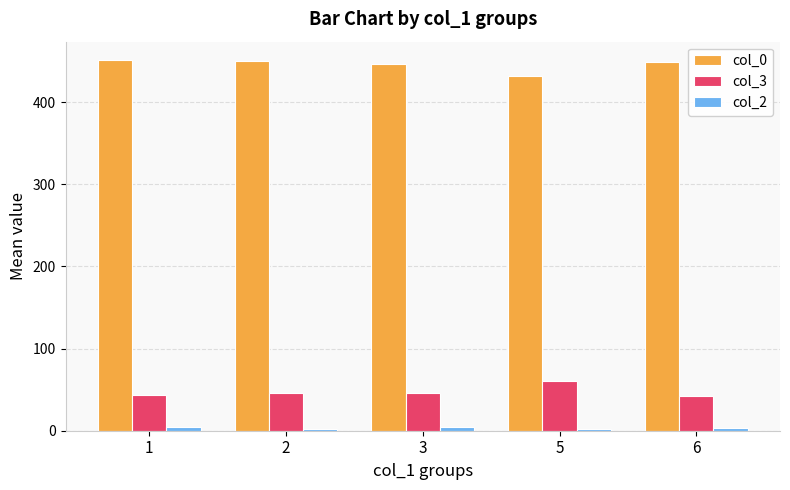

Is the value of col_0 at 5 greater than the value of col_3 at 1?

Yes